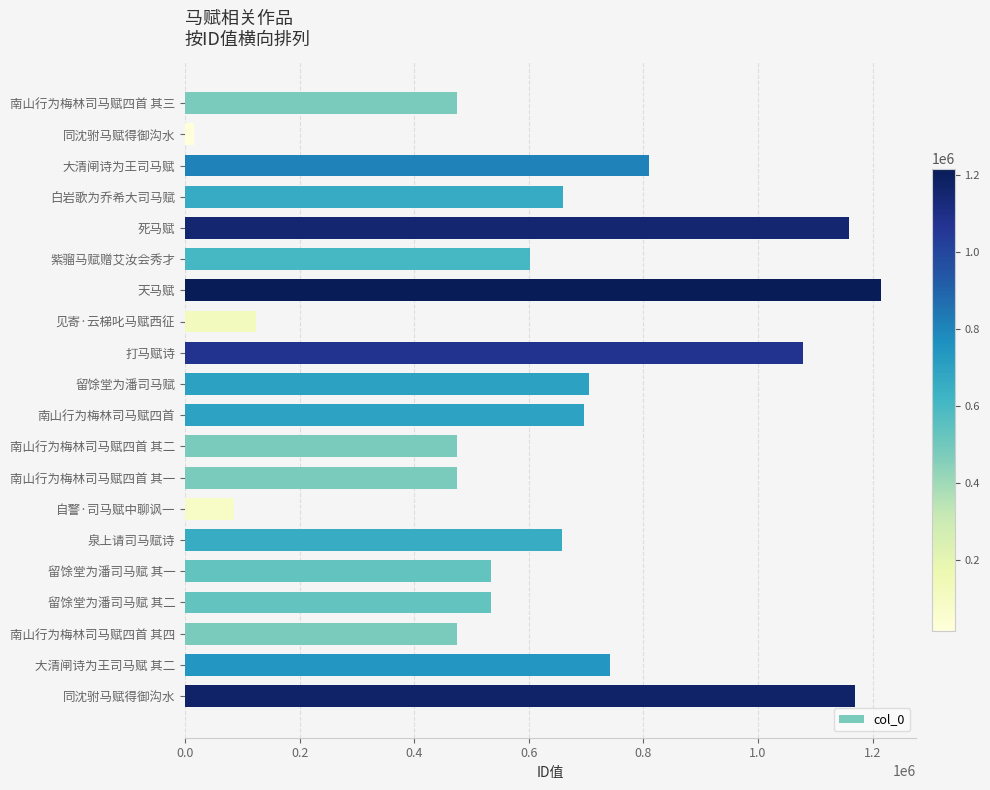

At which label is the value closest to 615943?

紫骝马赋赠艾汝会秀才